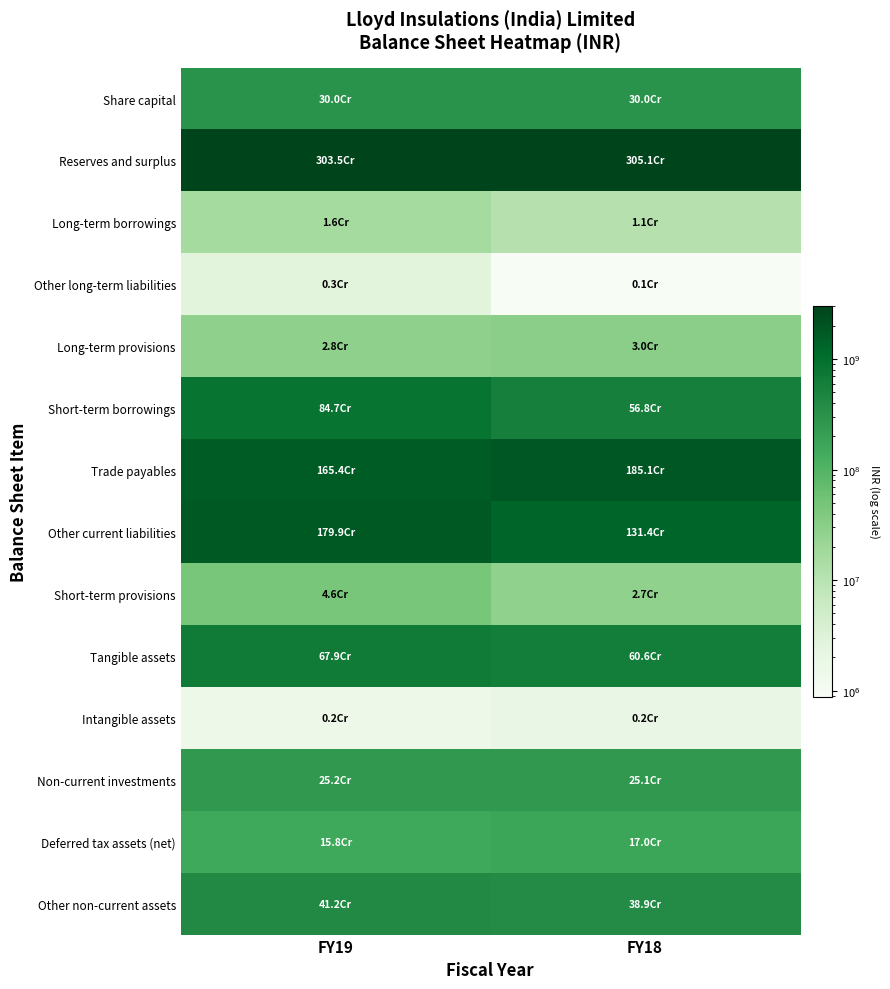

What is the total value across all series at FY18?

8571928000